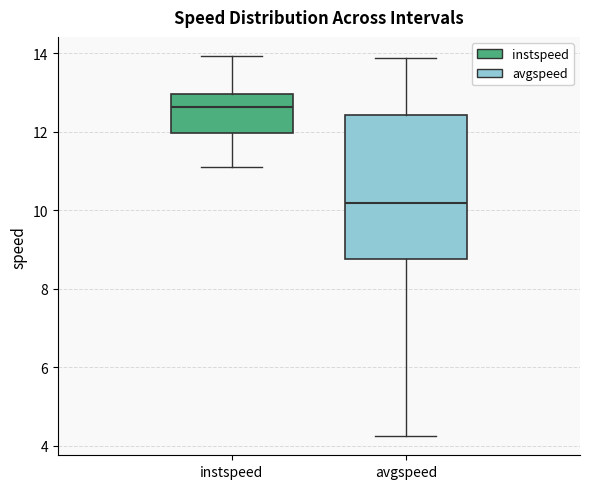

Reading left to right, transcribe this box plot: for each box, give where its median line is, the range the box spans, and where its two whiskers end, as read against the y-axis. The values are not printed on the chart, so give them approximately, as read against the axis.

instspeed: median 12.6, box 12.0 to 13.0, whiskers 11.2 to 14.0
avgspeed: median 10.2, box 8.8 to 12.4, whiskers 4.2 to 13.8